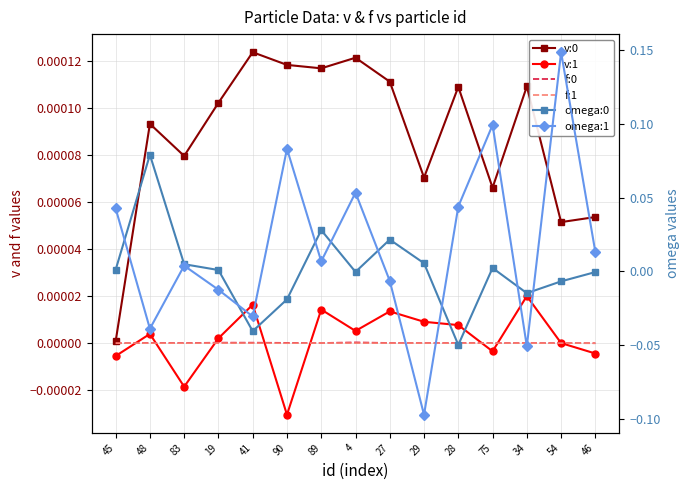

At which category does omega:0 reach its first local valley?

41